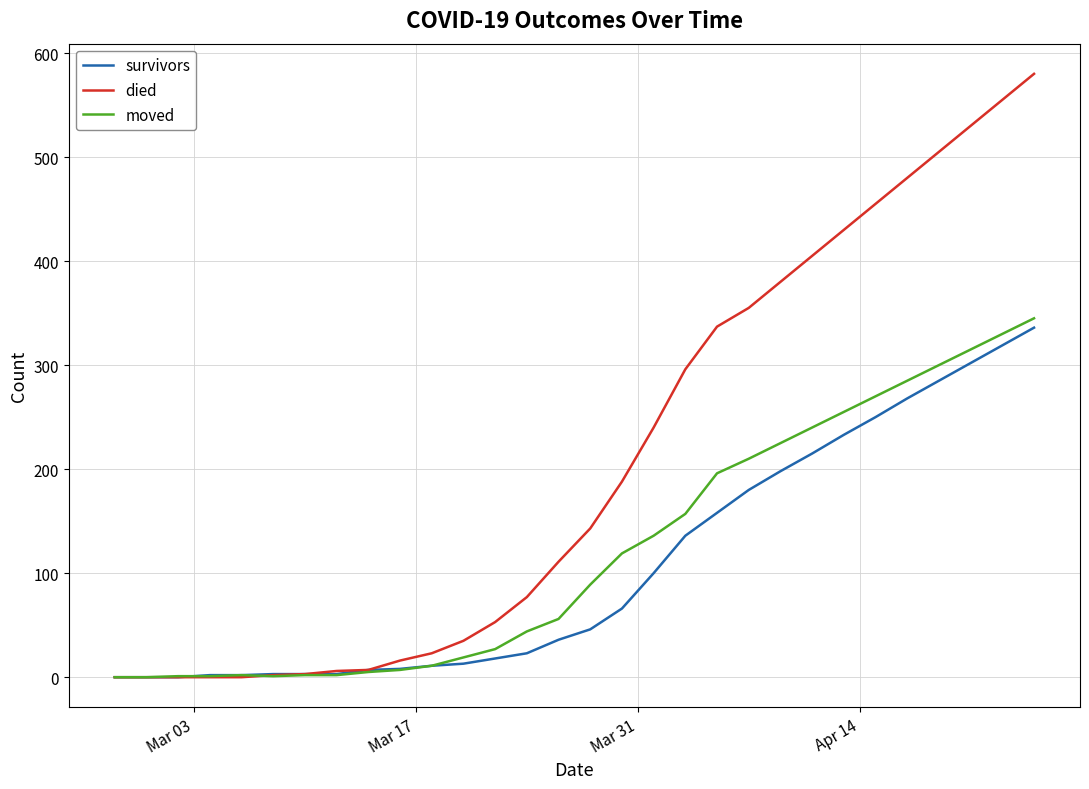

Which series has the widest spread of values?

died